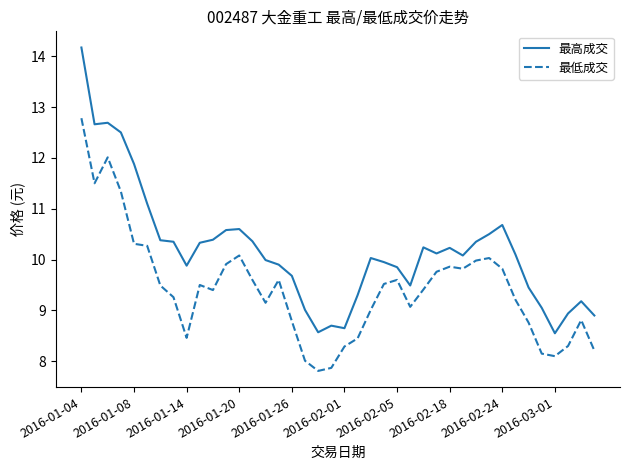

What is the highest value of the 最高成交 series?

14.2